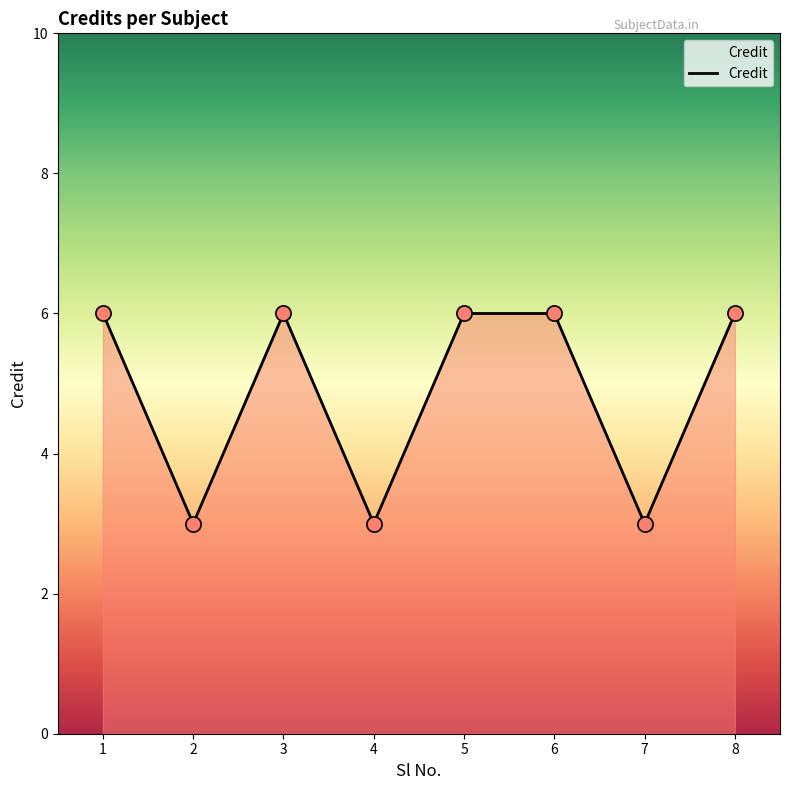

What is the ratio of the value at 3 to the value at 7?

2.0